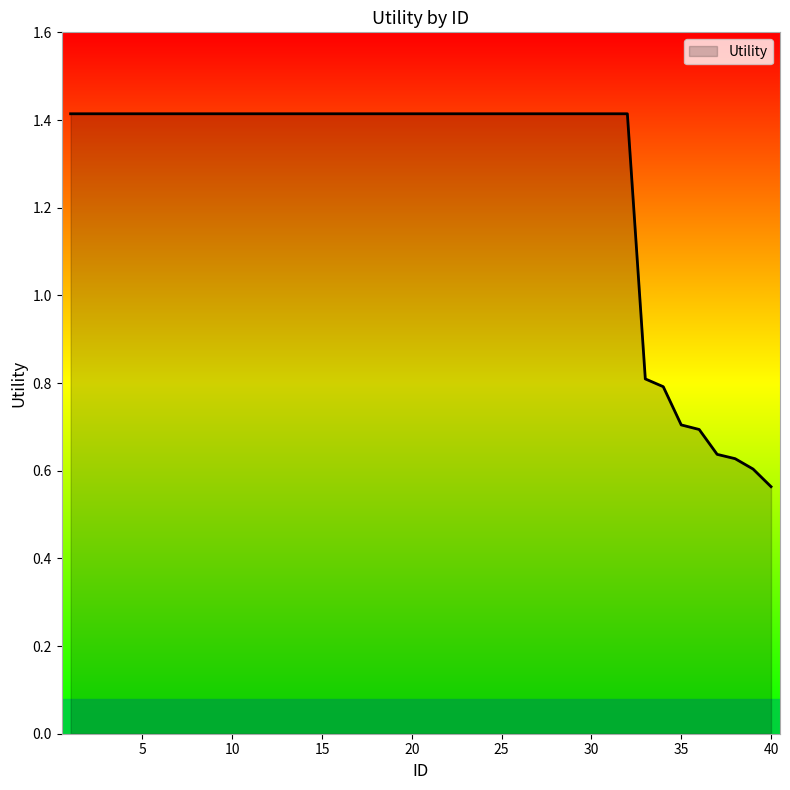

What is the greatest value displayed?

1.4